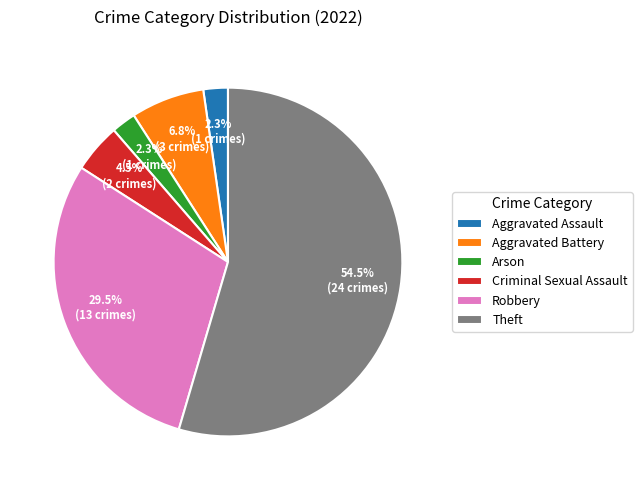

What portion of the pie excludes Aggravated Battery?

93.2%